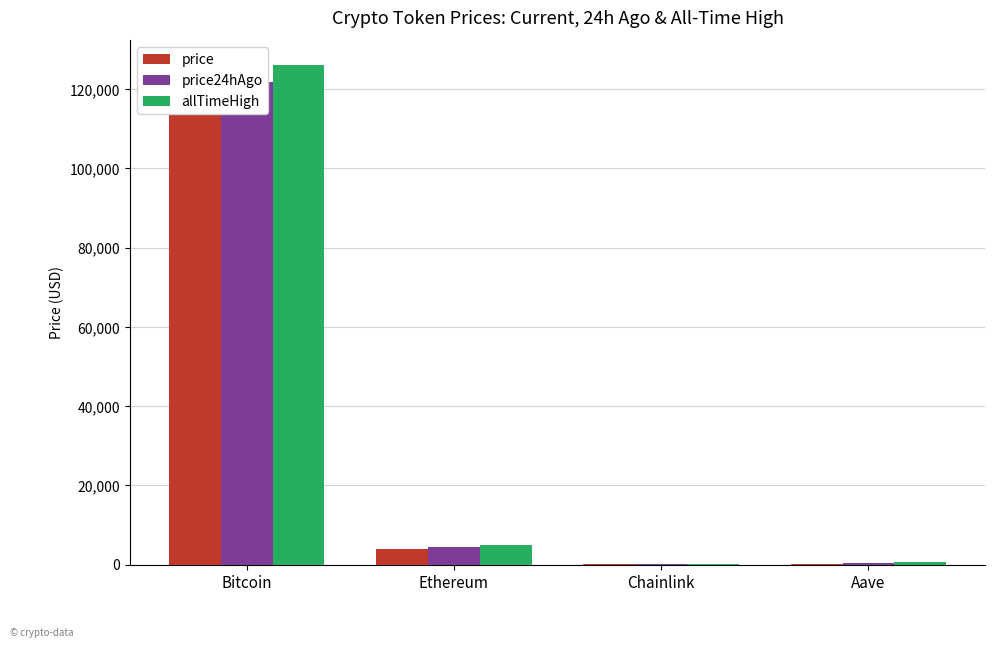

How many data points in price24hAgo are above 4382?

2